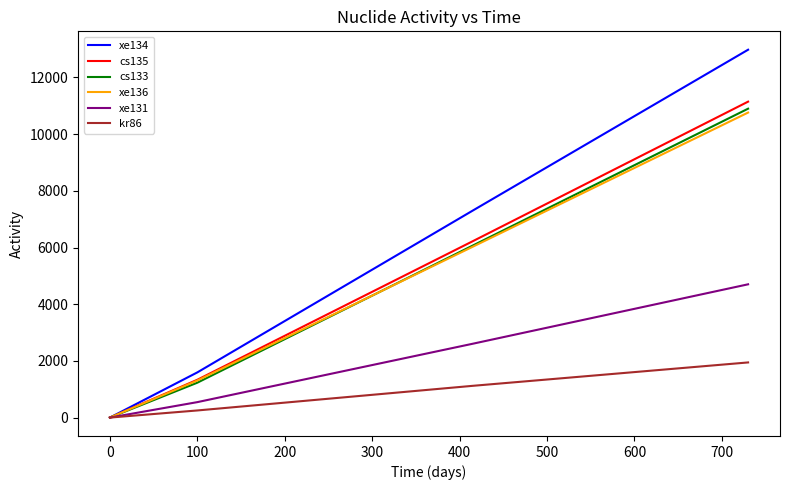

Which series has the largest total across all categories?

xe134